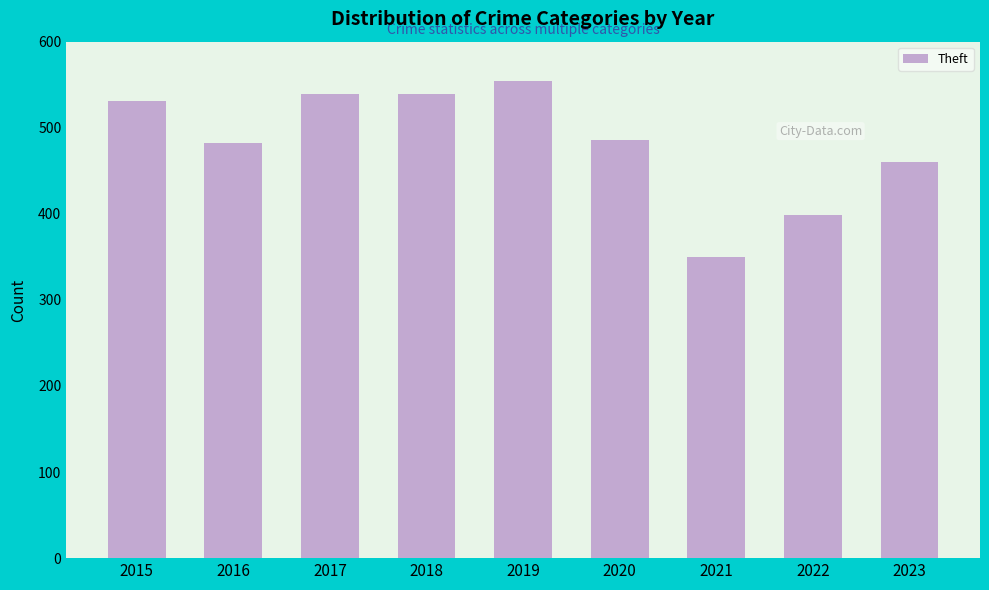

What is the difference between the values at 2022 and 2021?

49